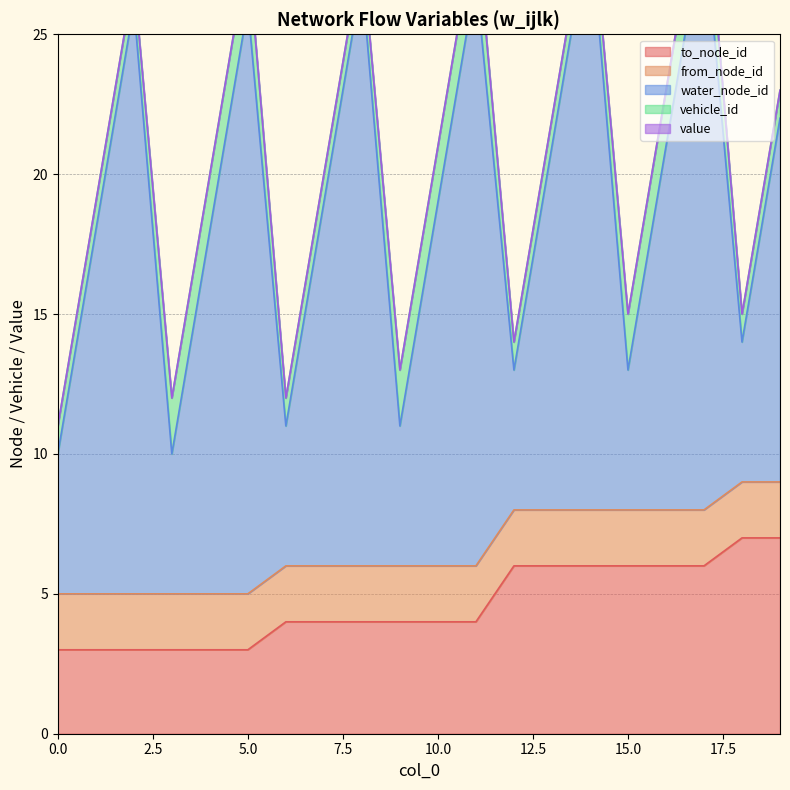

Between 15 and 17, which is larger?

15